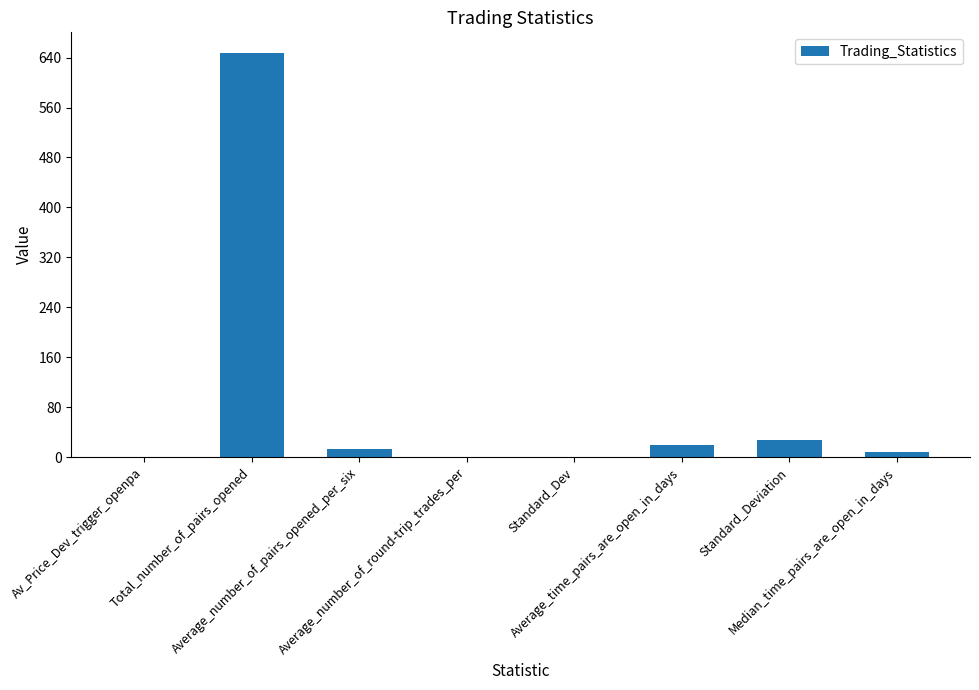

What is the change in value from Average_time_pairs_are_open_in_days to Median_time_pairs_are_open_in_days?

-11.1